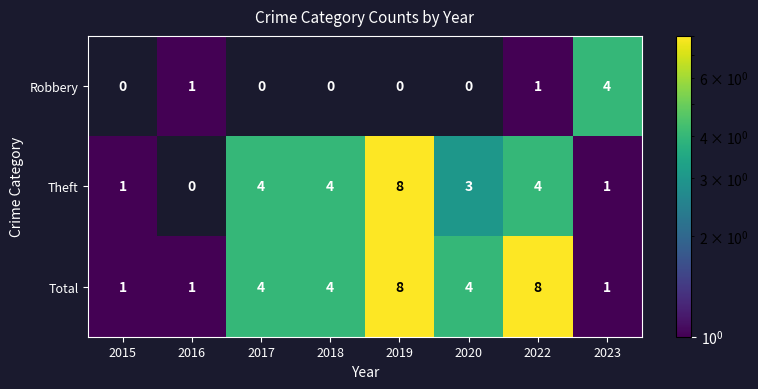

Count the number of categories in the chart.

8